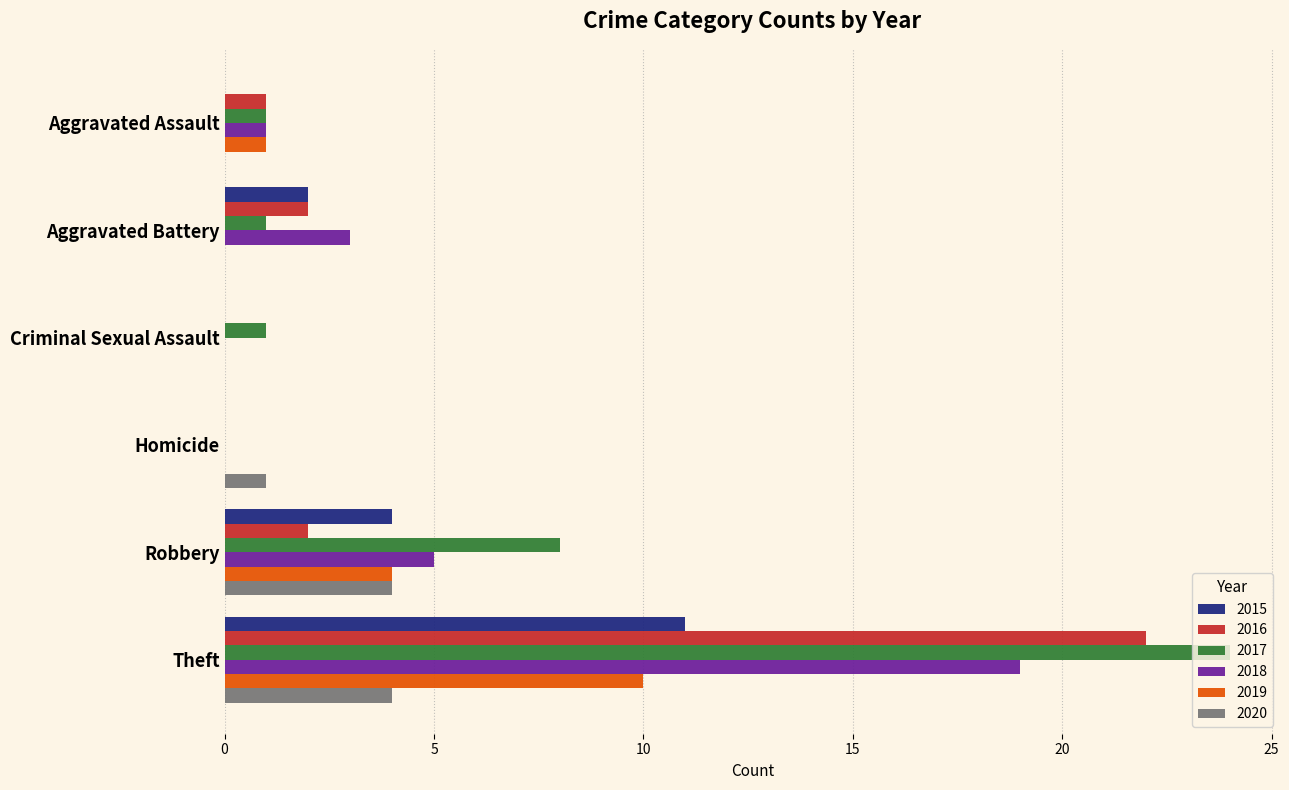

What is the sum of the 2015 values at Aggravated Battery and Homicide?

2